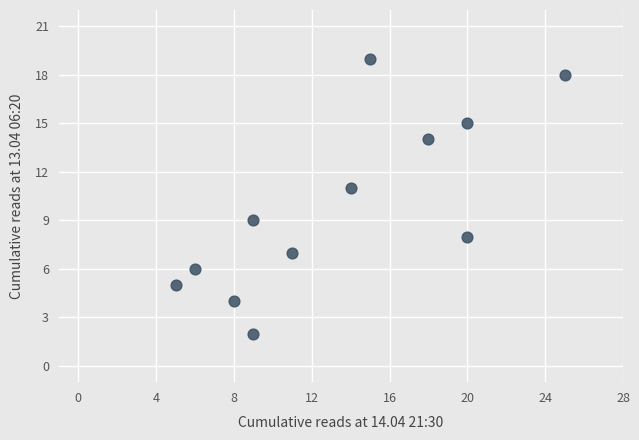

What is the average Y value?

10